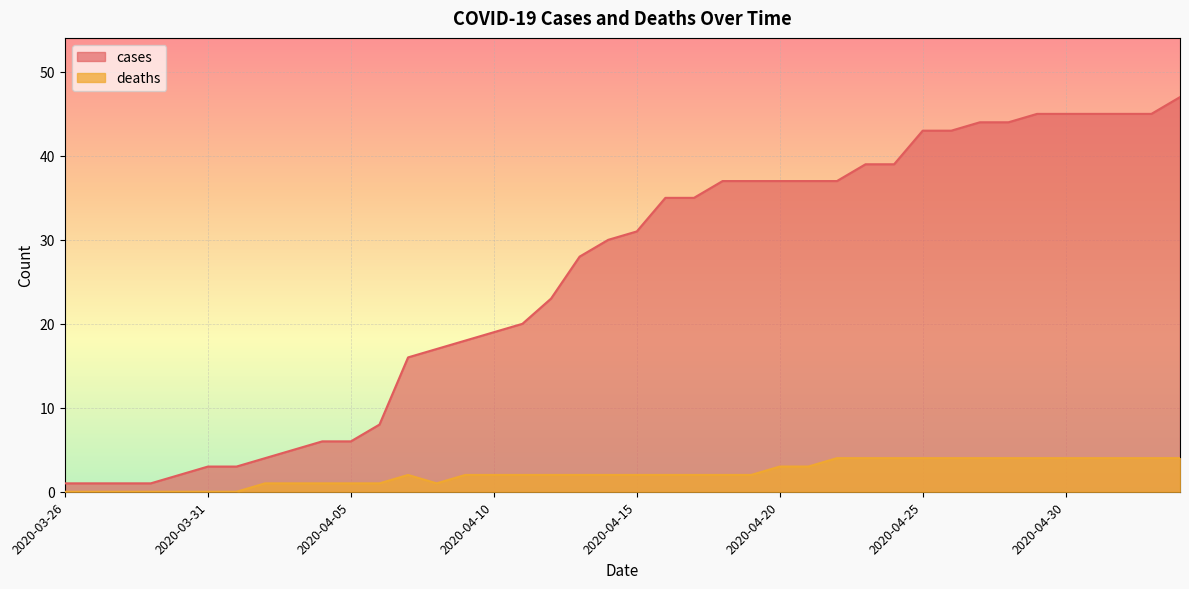

What is the difference between the maximum and minimum values in the deaths series?

4